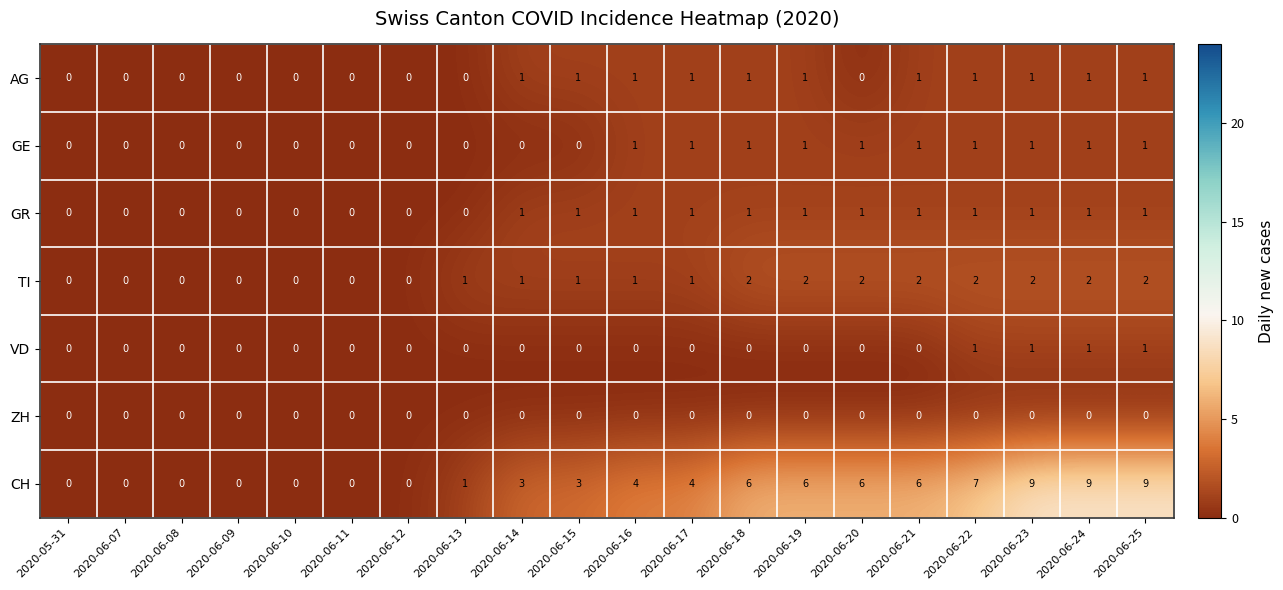

Which series has the widest spread of values?

CH